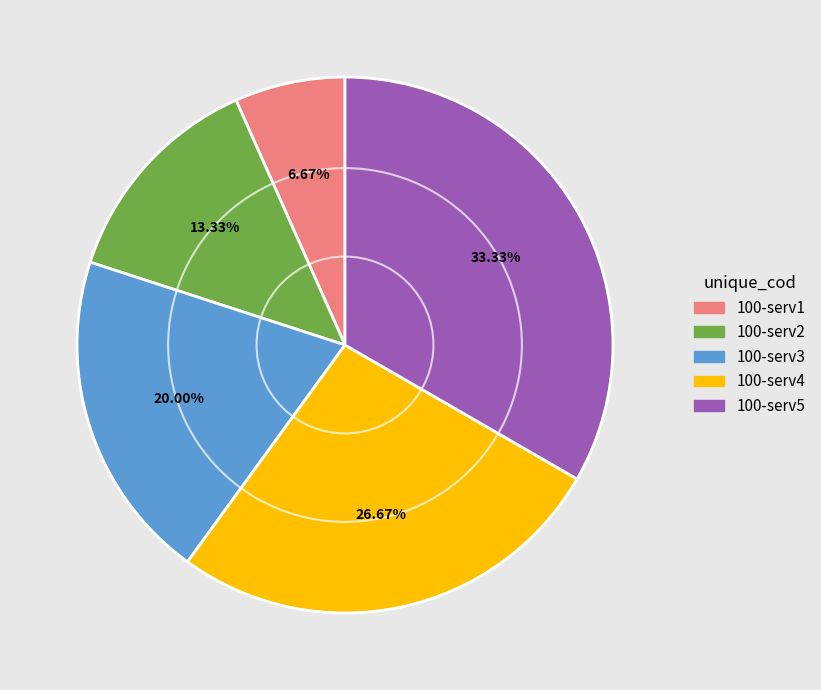

Is 100-serv3 the majority of the pie?

No